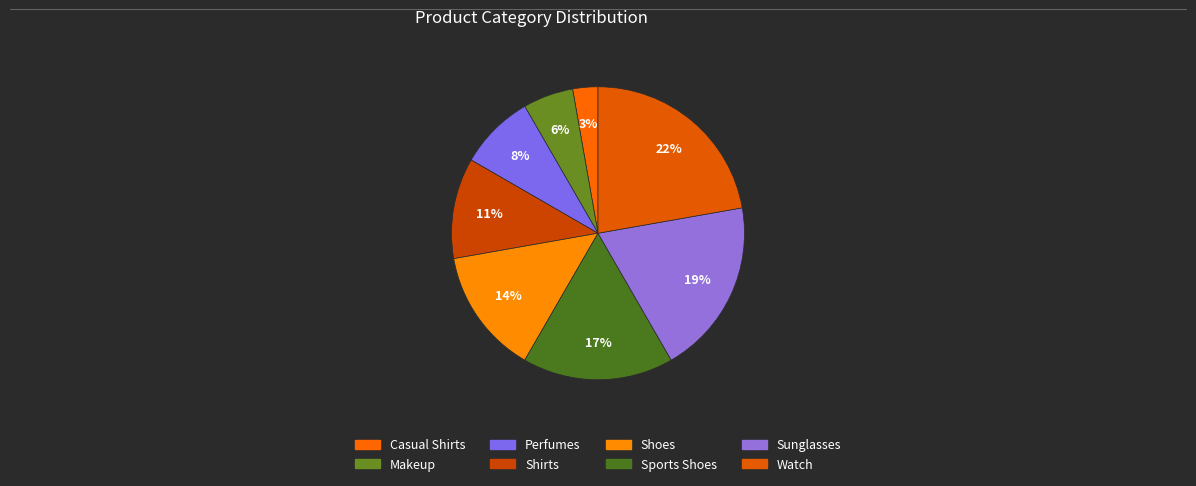

Is there any slice that represents more than half of the pie?

No